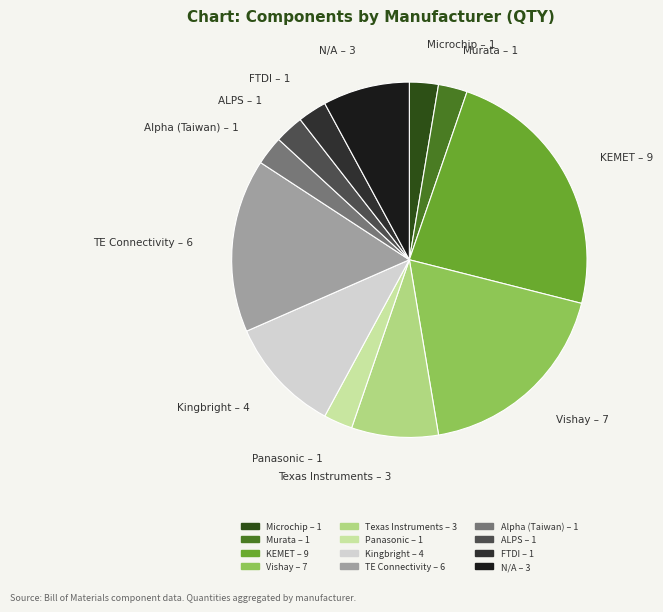

Combined, do Vishay and Panasonic account for over 50%?

No